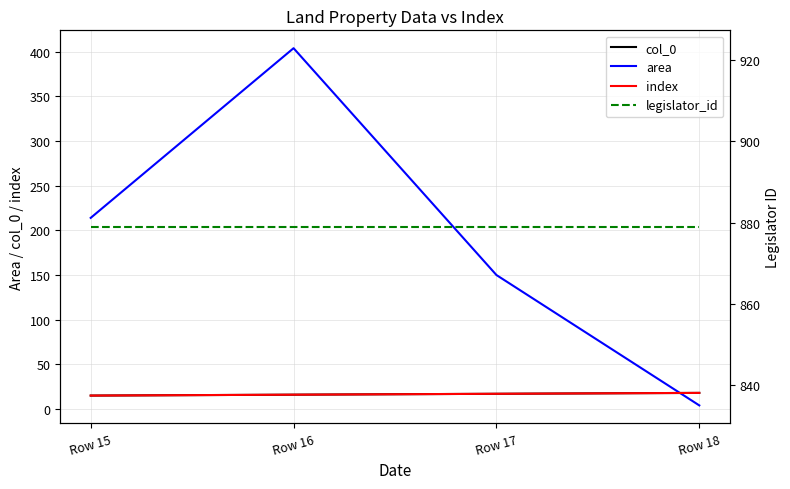

The index series shows 7 at Row 15. True or false?

False